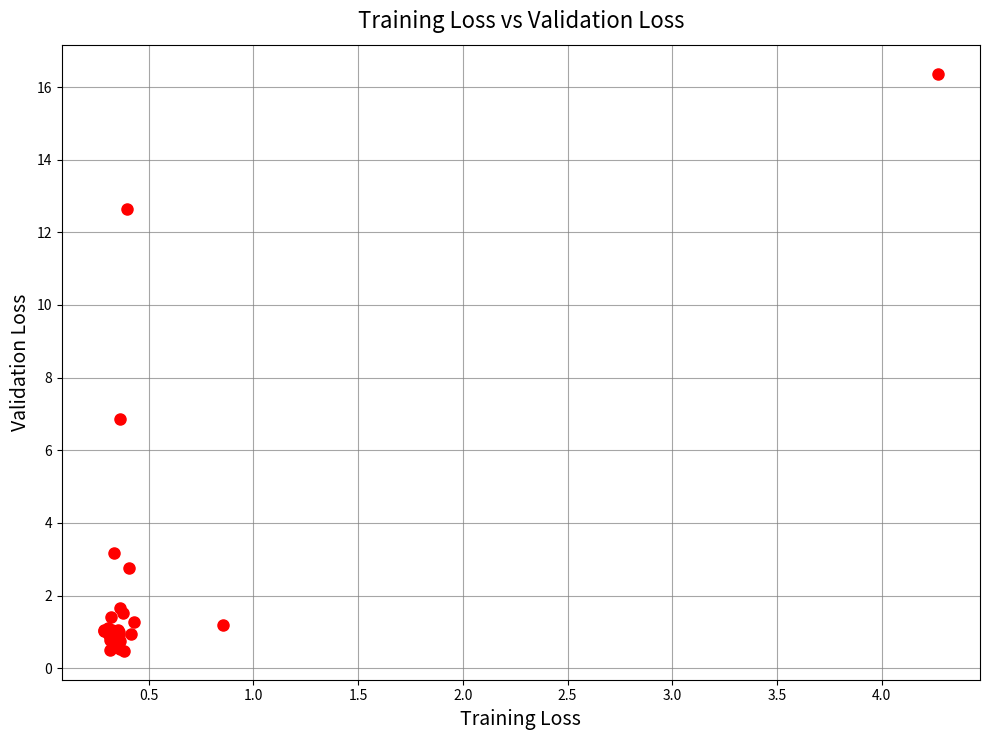

What Y value in the scatter plot is closest to 8?

6.9